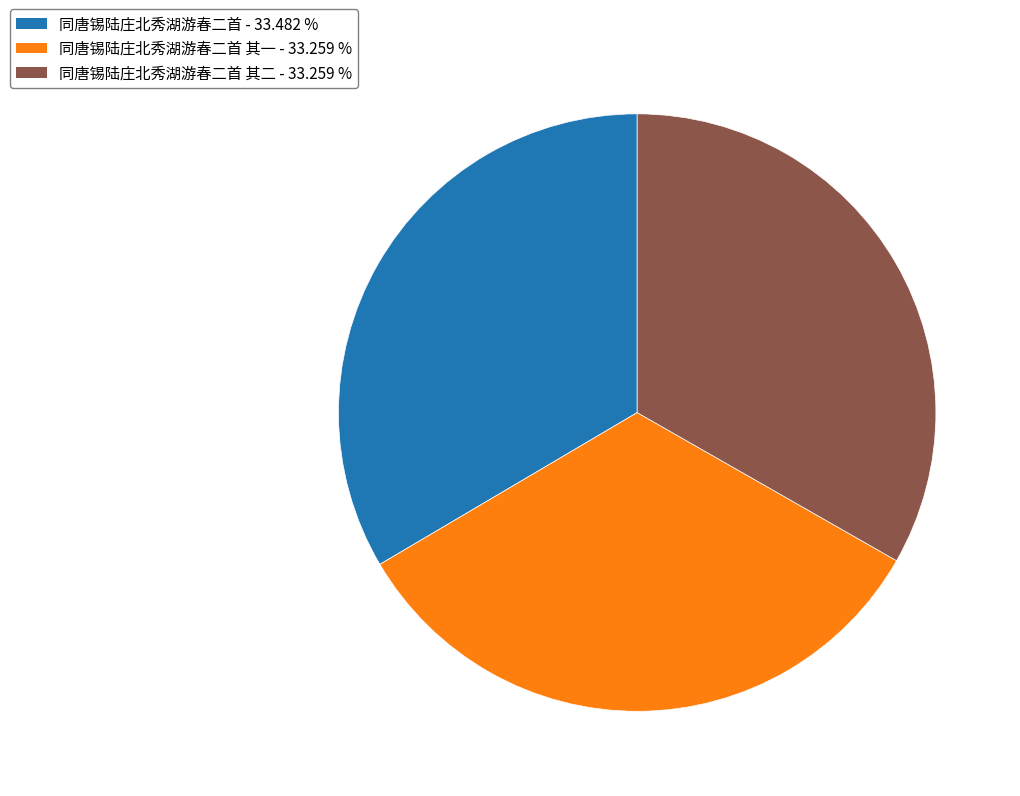

Combined, do 同唐锡陆庄北秀湖游春二首 其二 - 33.259 % and 同唐锡陆庄北秀湖游春二首 其一 - 33.259 % account for over 50%?

Yes